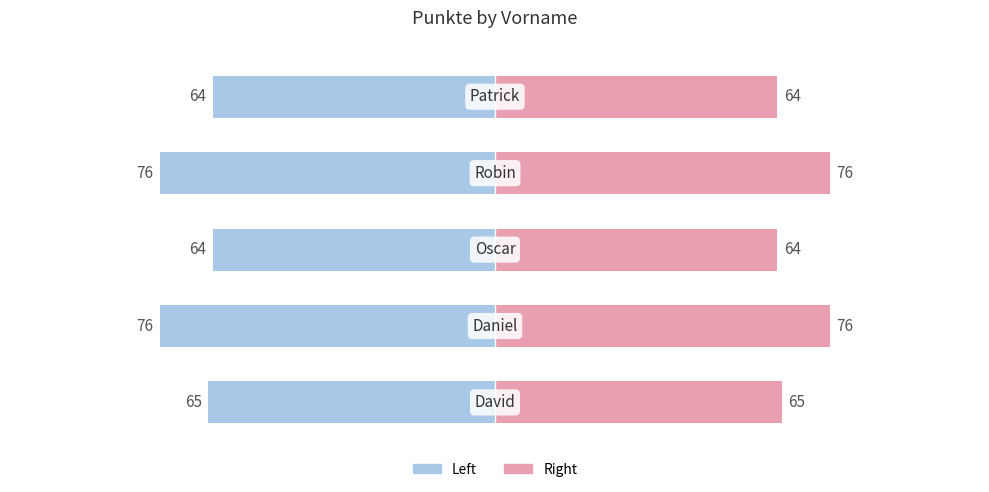

What is the difference between the maximum and minimum values in the Punkte (Left) series?

12